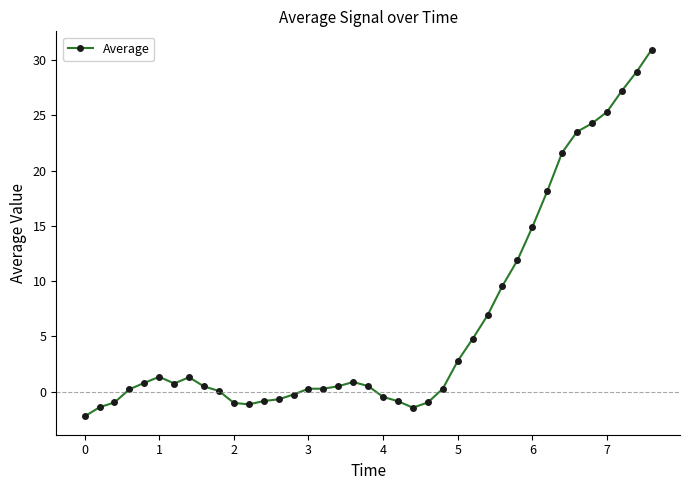

True or false: the data has more than 1 interior local peaks.

True